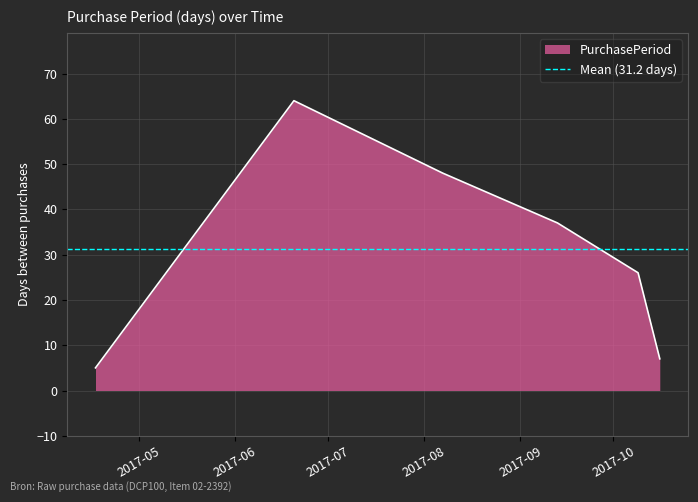

Rank the categories by value from lowest to highest.

2017-04-17, 2017-10-16, 2017-10-09, 2017-09-13, 2017-08-07, 2017-06-20